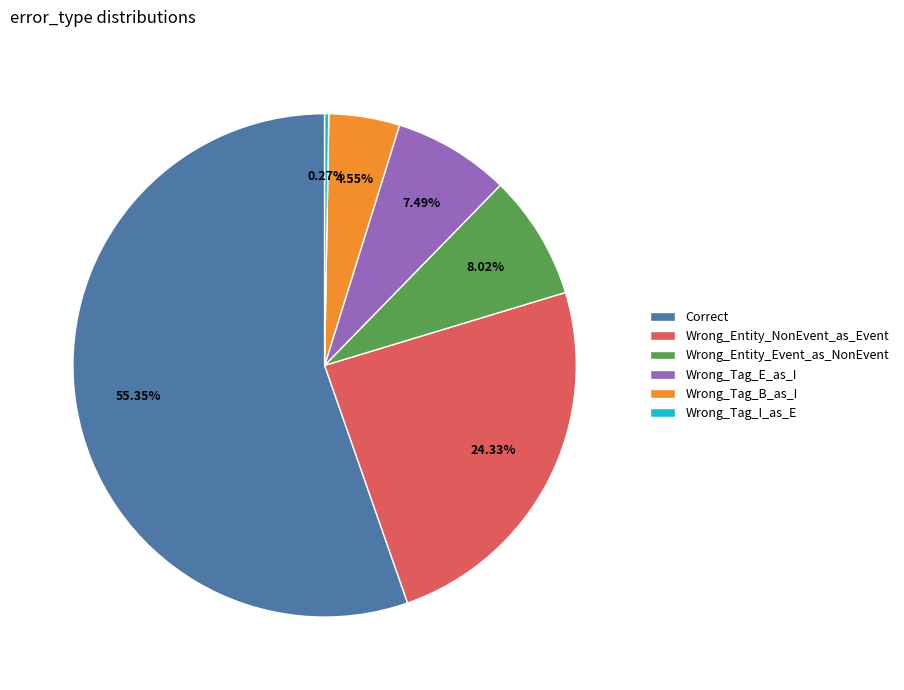

Which slice is the largest?

Correct